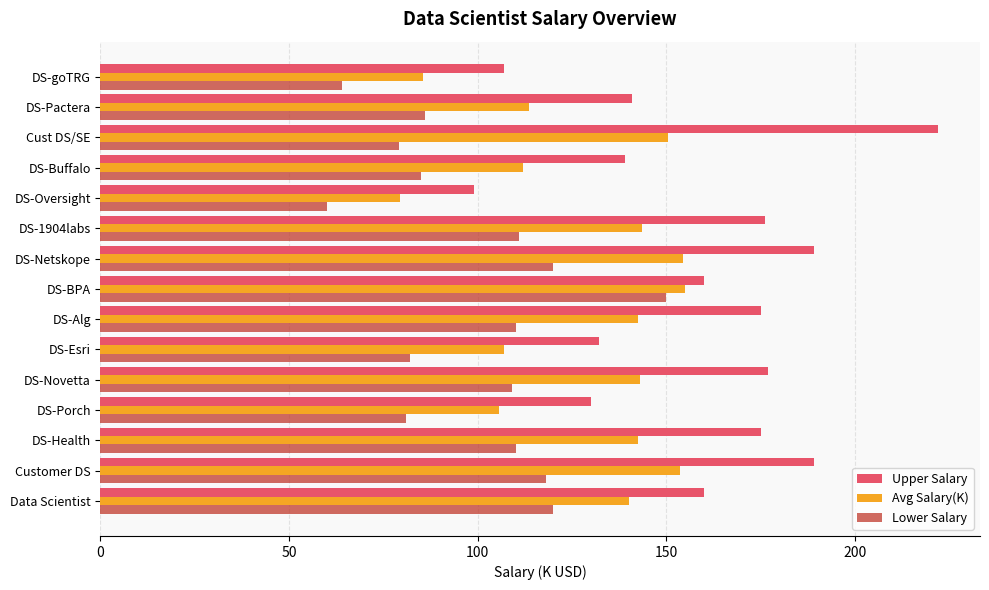

What is the maximum value shown in the chart?

222.0